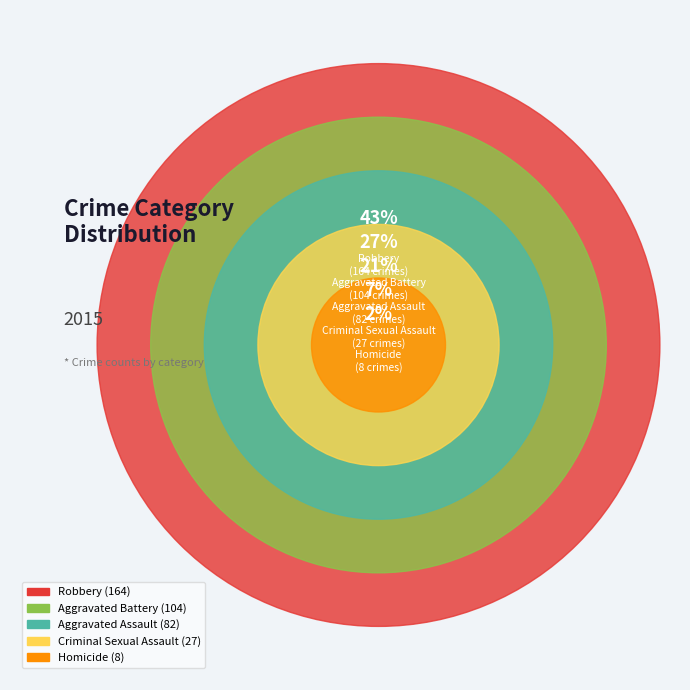

What is the largest slice in the pie chart?

Robbery